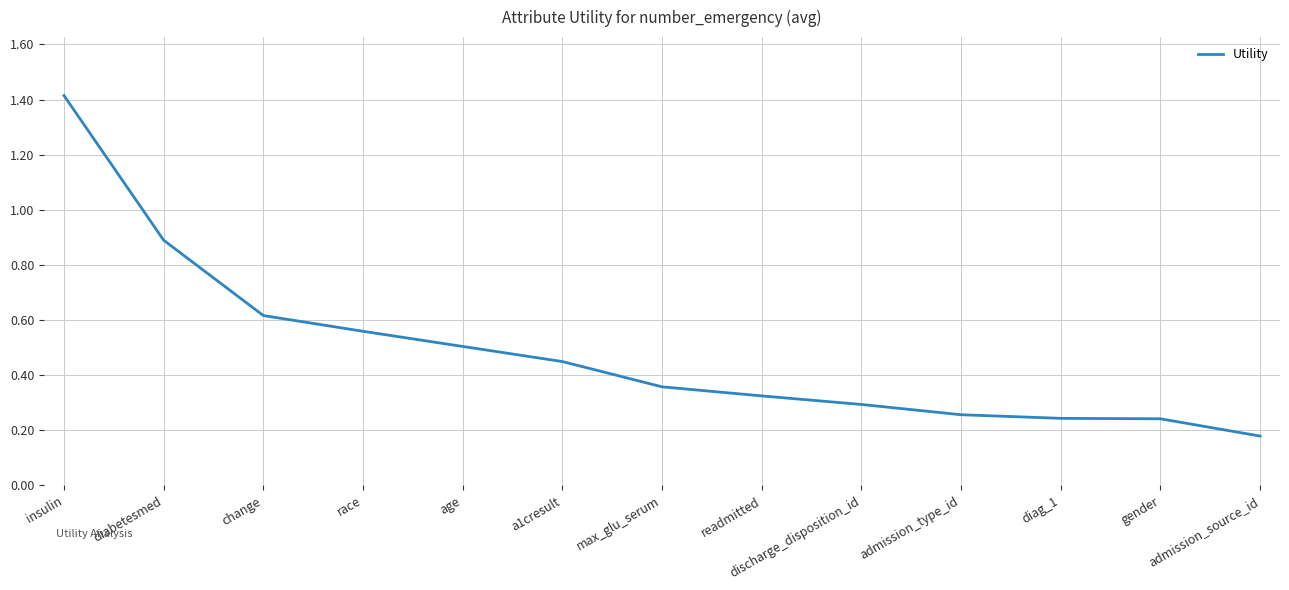

What position from the right is diag_1?

3